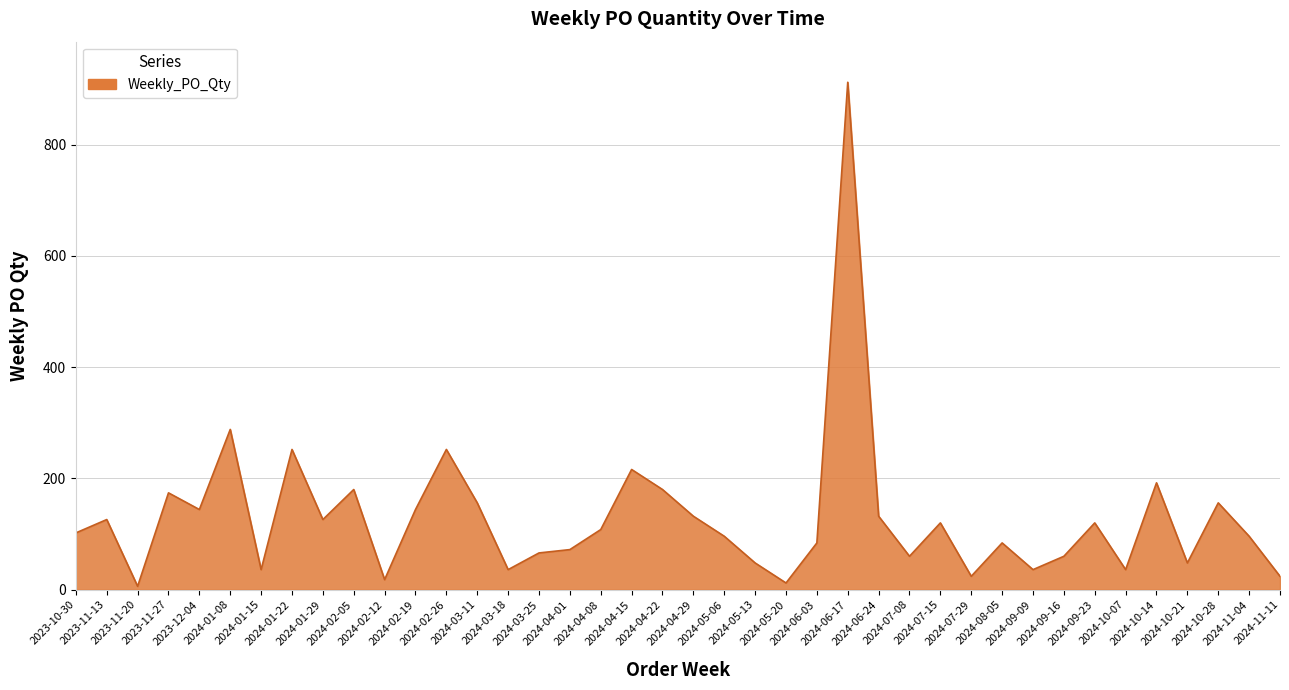

What is the label of the 19th point from the left?

2024-04-15